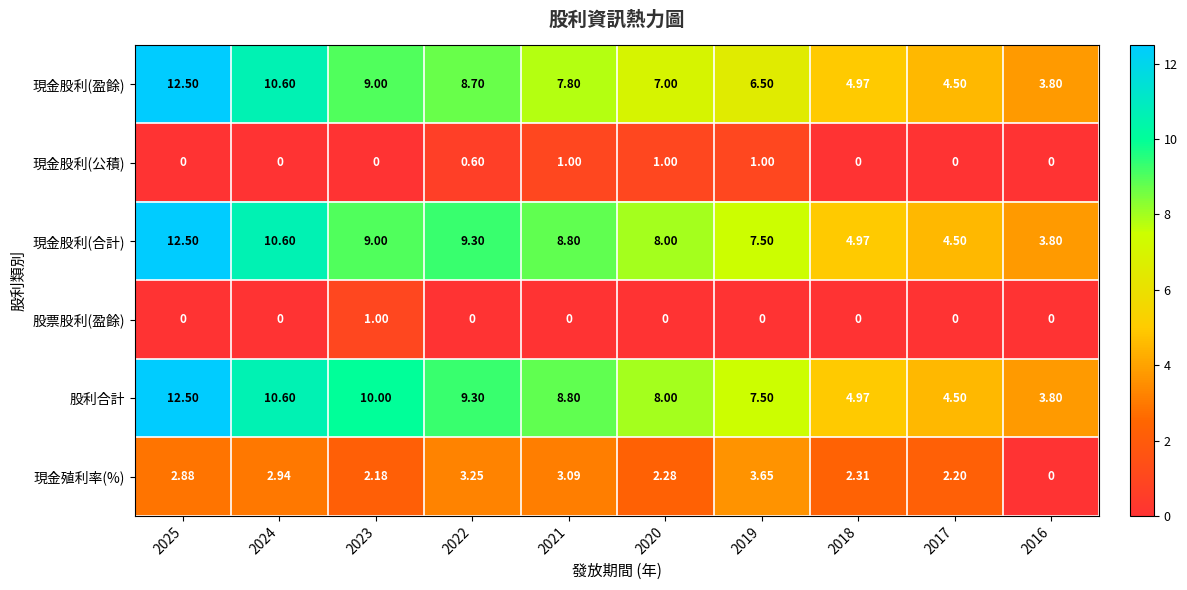

Which series has the largest total across all categories?

股利合計